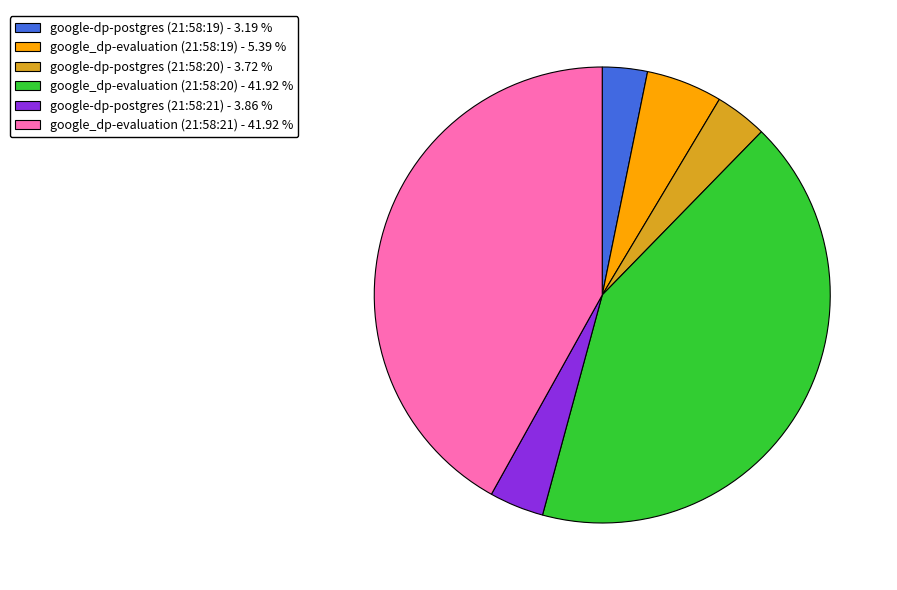

Is the sum of google_dp-evaluation (21:58:19) - 5.39 % and google_dp-evaluation (21:58:21) - 41.92 % greater than half?

No